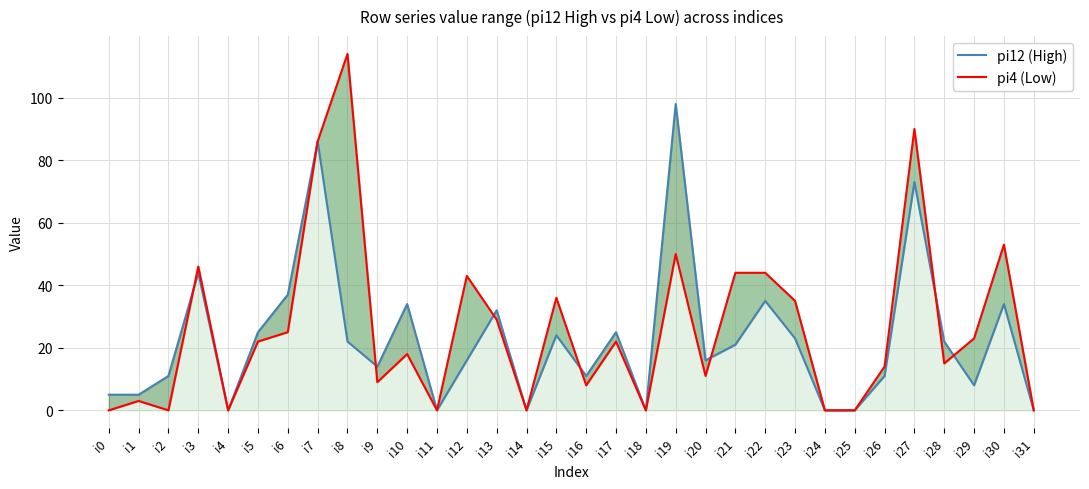

Is the value of pi4 (Low) at i17 greater than the value of pi12 (High) at i11?

Yes